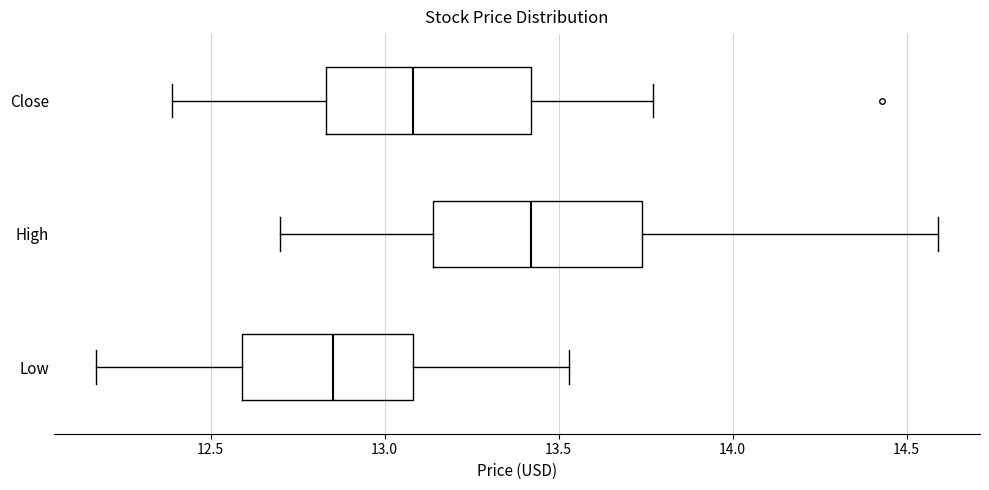

Reading bottom to top, transcribe this box plot: for each box, give where its median line is, the range the box spans, and where its two whiskers end, as read against the x-axis. The values are not printed on the chart, so give them approximately, as read against the axis.

Low: median 12.85, box 12.60 to 13.10, whiskers 12.15 to 13.55
High: median 13.40, box 13.15 to 13.75, whiskers 12.70 to 14.60
Close: median 13.10, box 12.85 to 13.40, whiskers 12.40 to 13.75